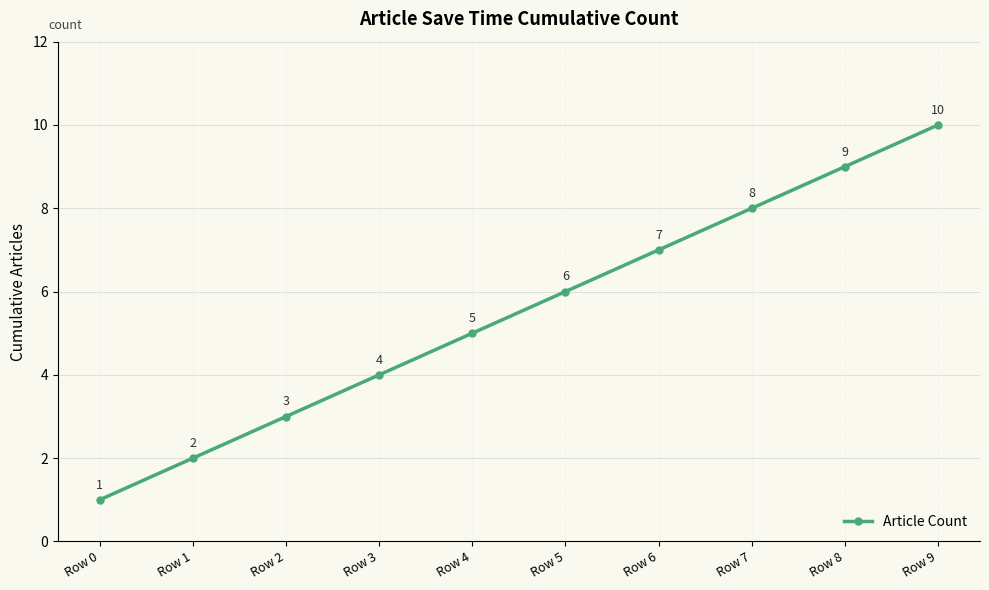

Reading left to right, transcribe all the data shown in this chart.

Row 0=1	Row 1=2	Row 2=3	Row 3=4	Row 4=5	Row 5=6	Row 6=7	Row 7=8	Row 8=9	Row 9=10